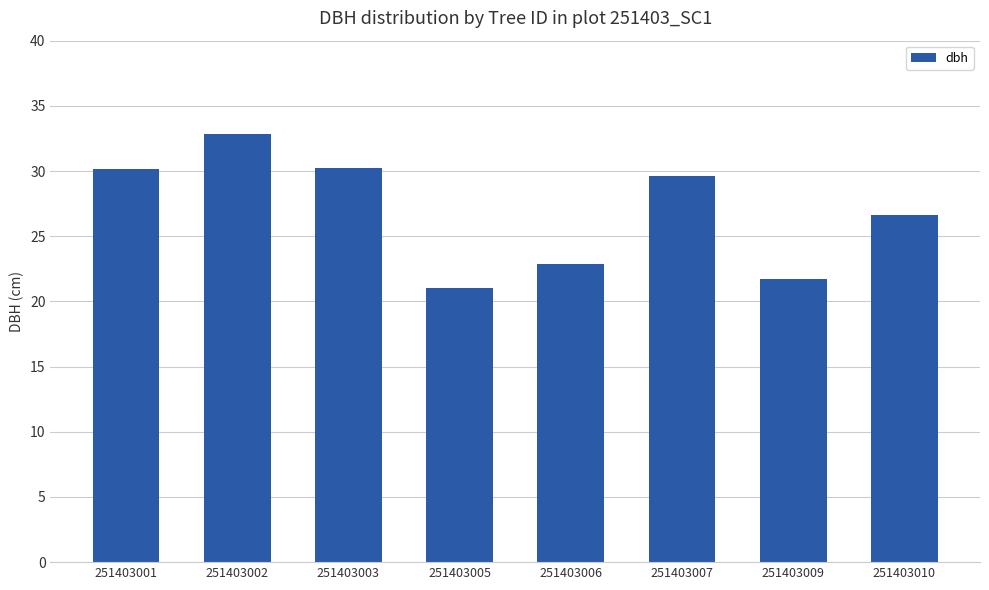

What is the sum of the values at 251403006 and 251403001?

53.0